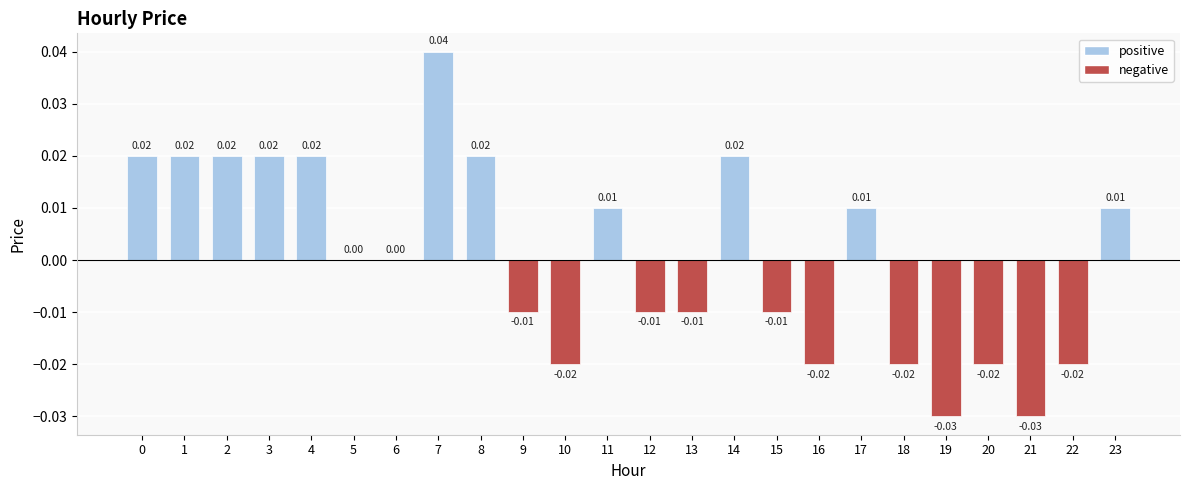

Between 12 and 7, which is larger?

7